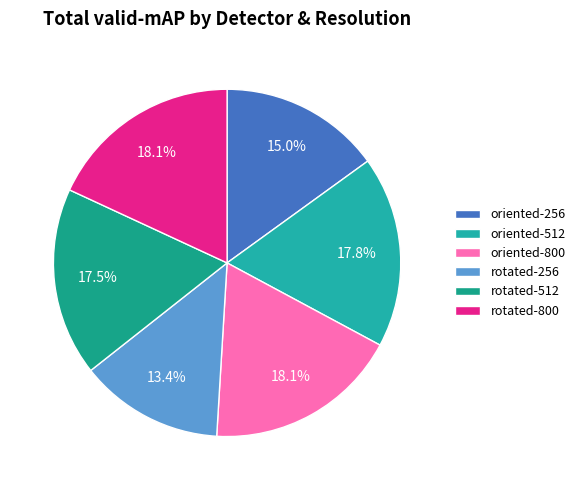

Combined, do oriented-512 and oriented-256 account for over 50%?

No